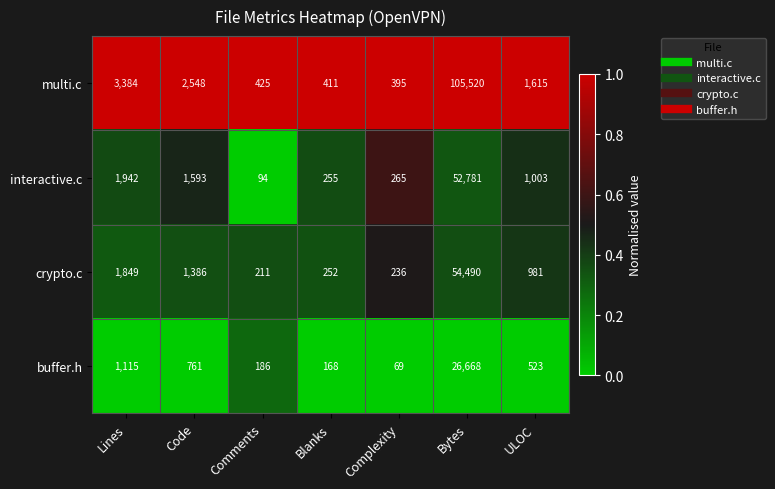

Which label corresponds to the smallest value in the chart?

Complexity